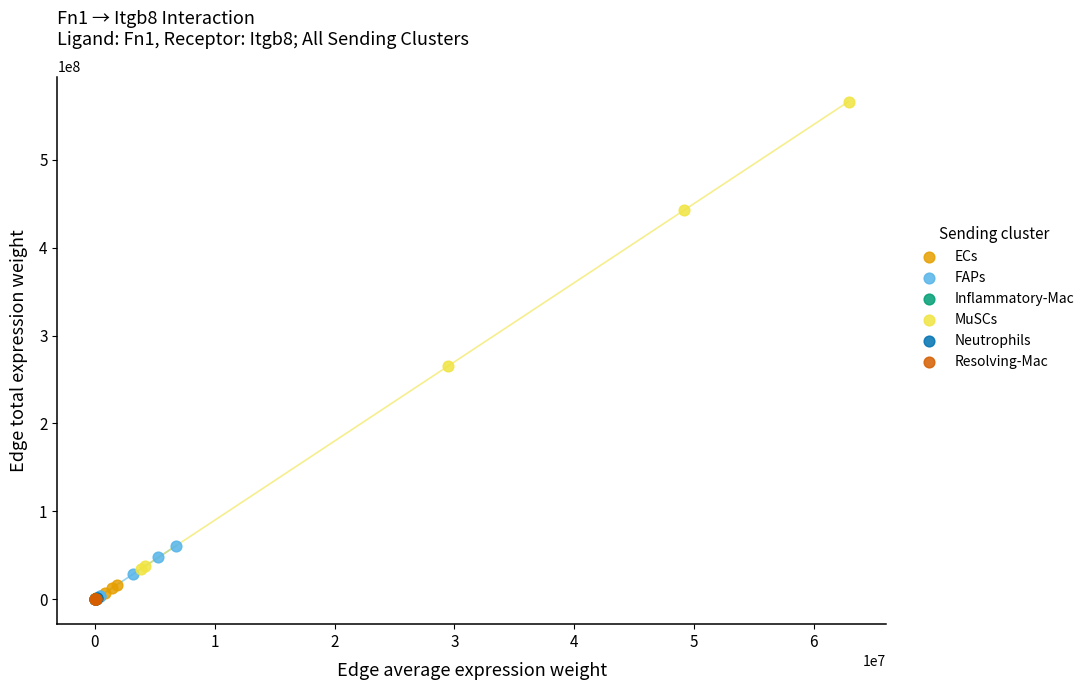

Which series has the widest spread of Y values?

MuSCs